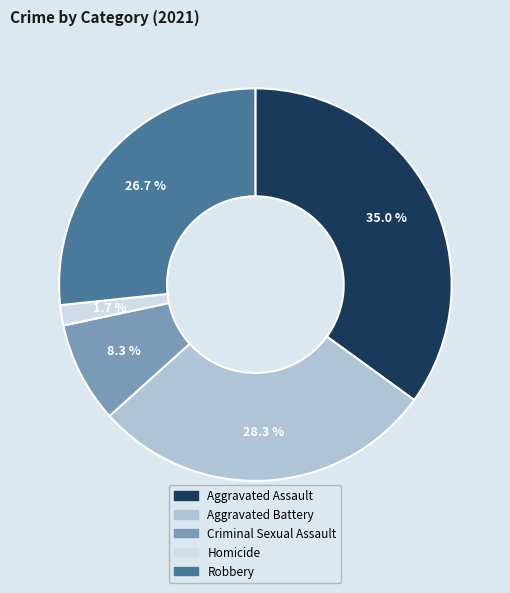

To the nearest percent, what is the combined percentage of Robbery and Aggravated Assault?

62%